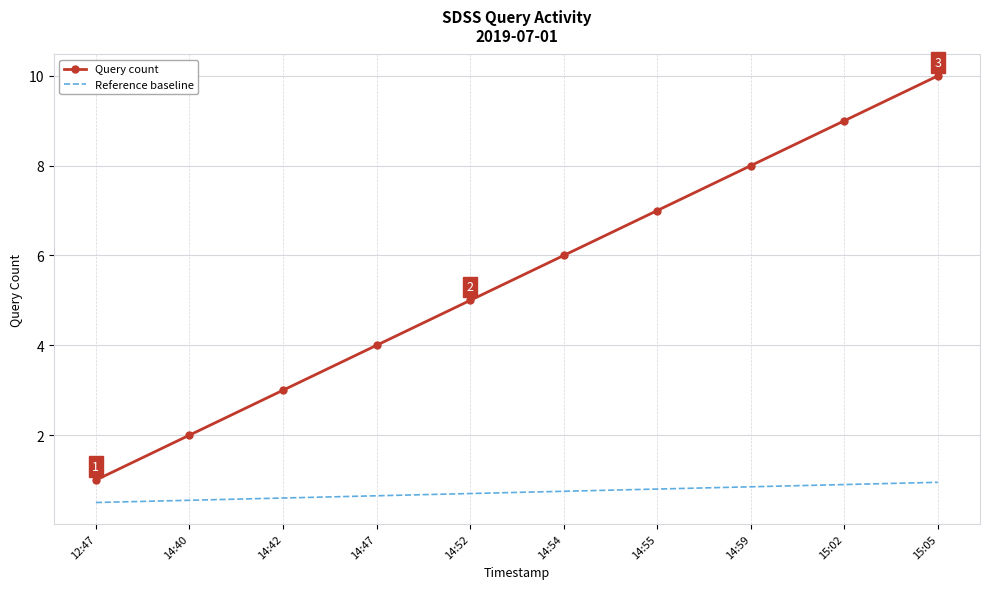

True or false: Reference baseline and Query count cross at least once.

False